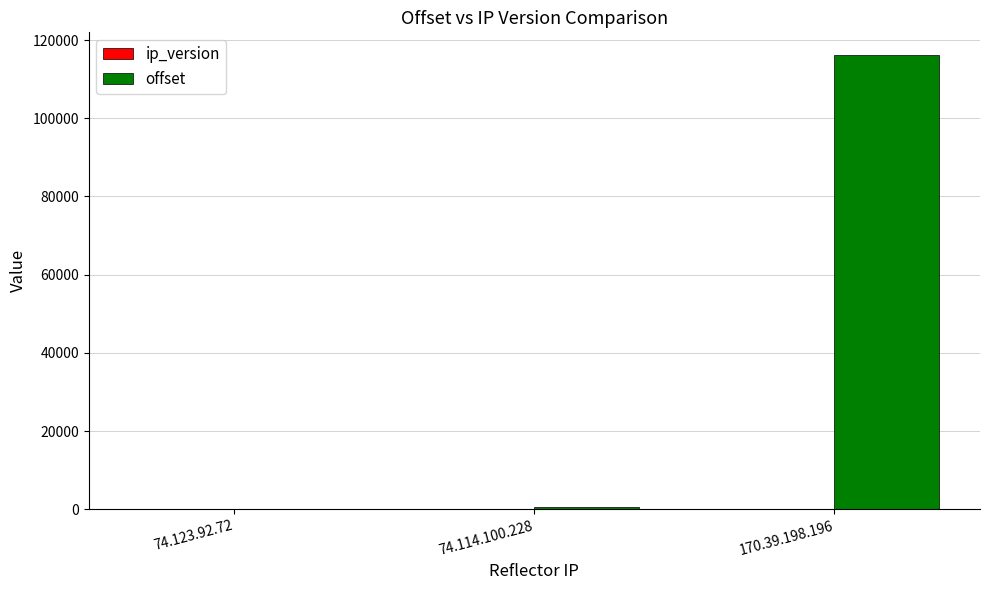

What is the greatest value displayed?

116187